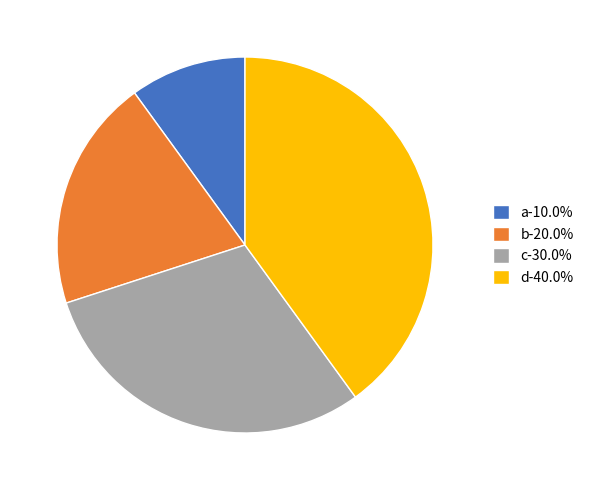

Does any single category account for the majority?

No